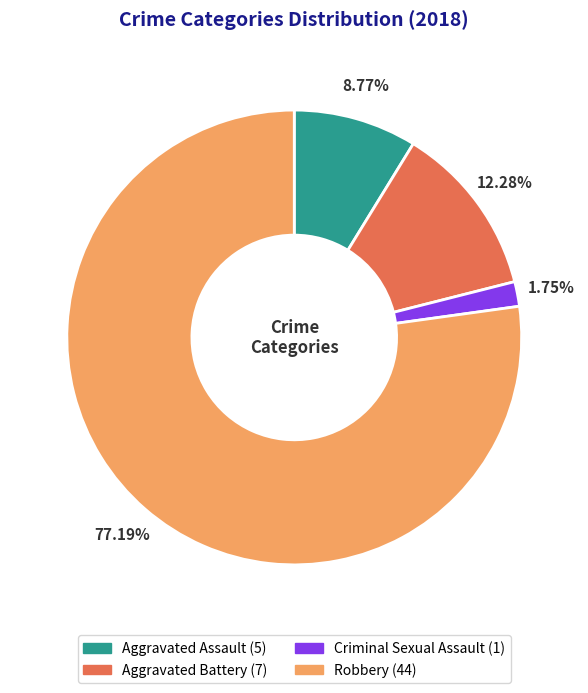

Which has a higher value, Criminal Sexual Assault or Aggravated Assault?

Aggravated Assault